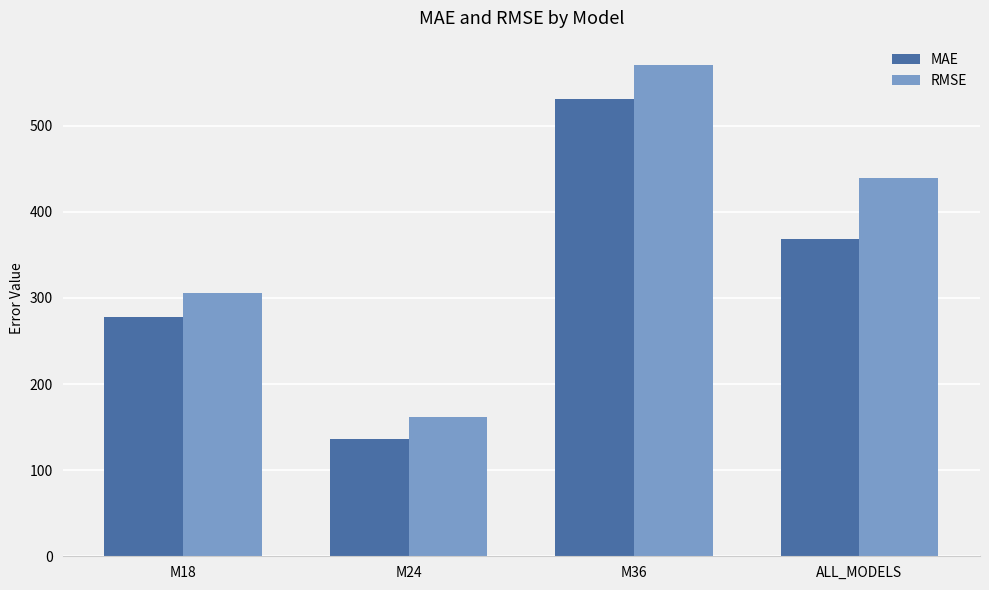

Reading left to right, transcribe all the data shown in this chart.

MAE: 277.5	135.8	530.7	368.7
RMSE: 306.2	162.1	570.3	438.9